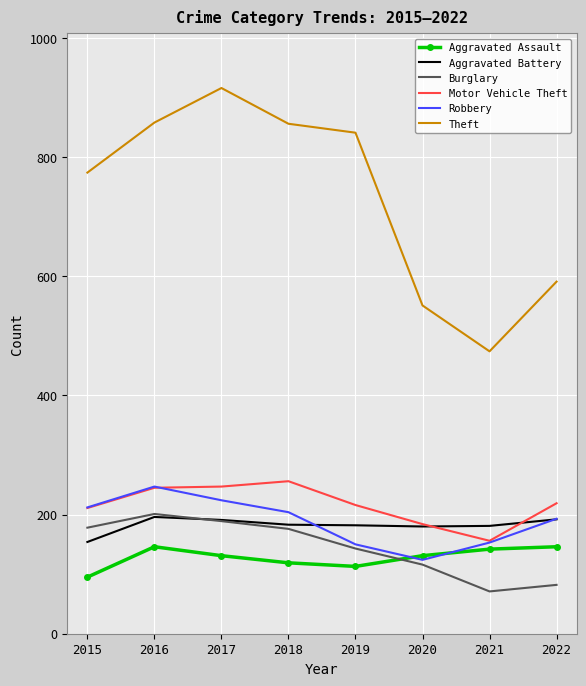

In Robbery, how many points are higher than both neighbors (excluding endpoints)?

1